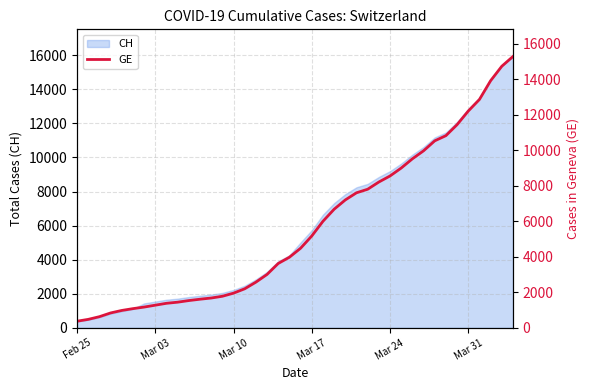

What is the value of the 35th point from the left?

11444